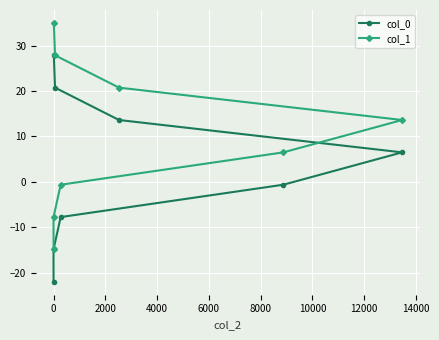

At how many categories does at least one series exceed 11?

4